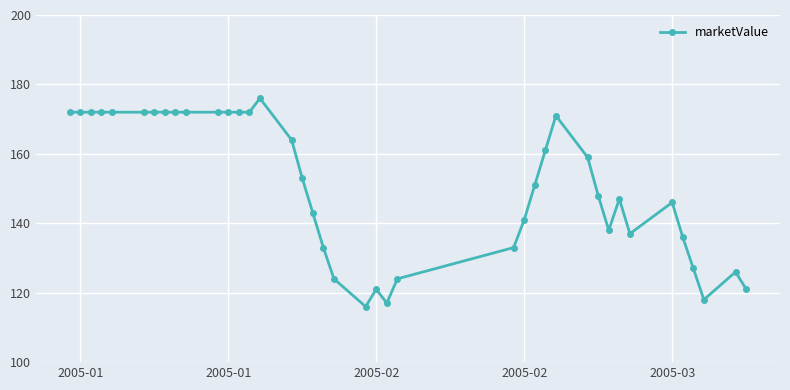

What is the value of the 13th point from the left?

172